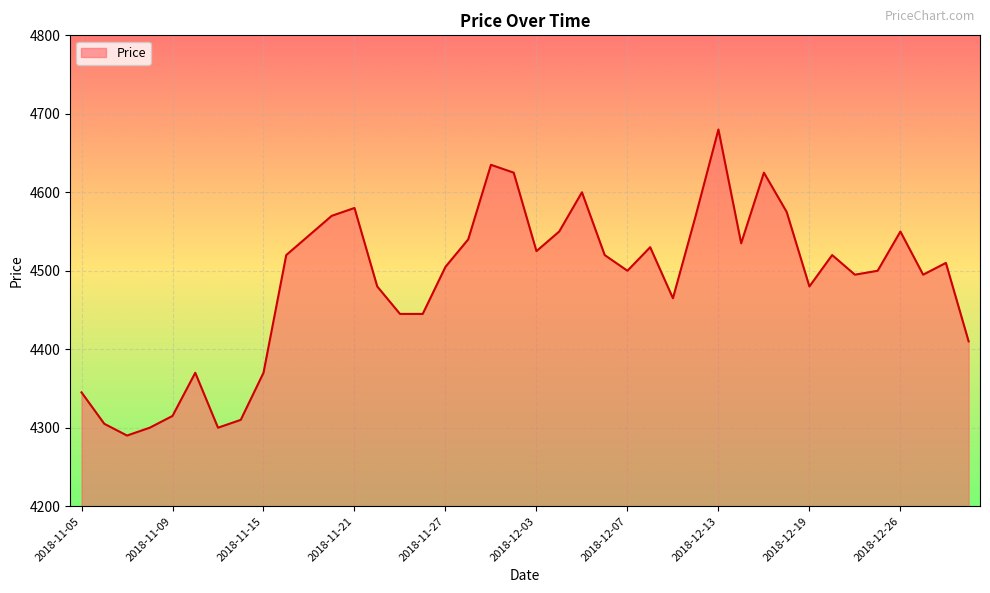

What is the difference between the maximum and minimum values?

390